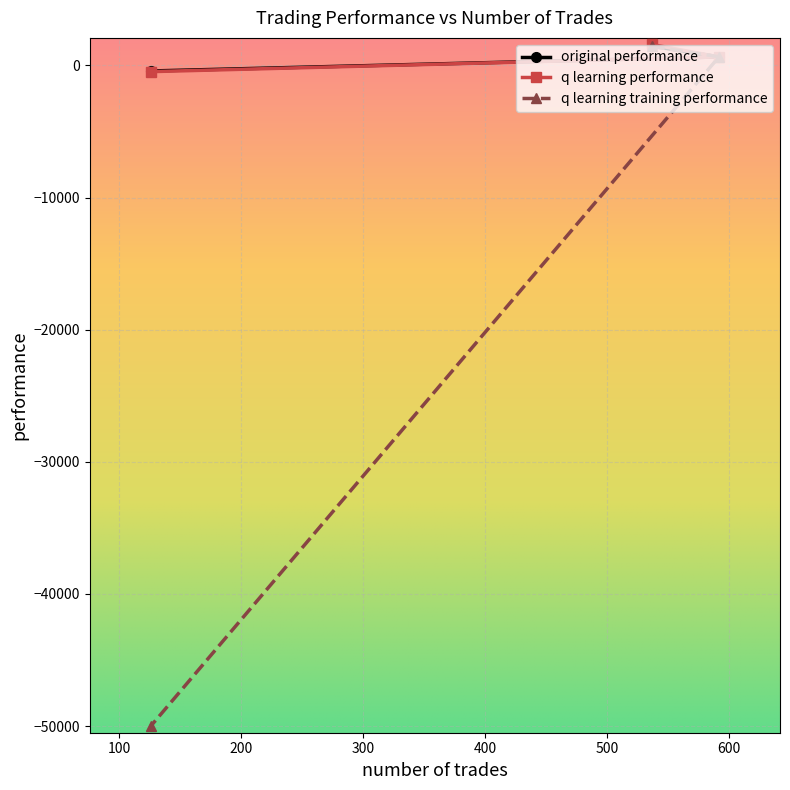

What is the highest value of the q learning training performance series?

1438.1